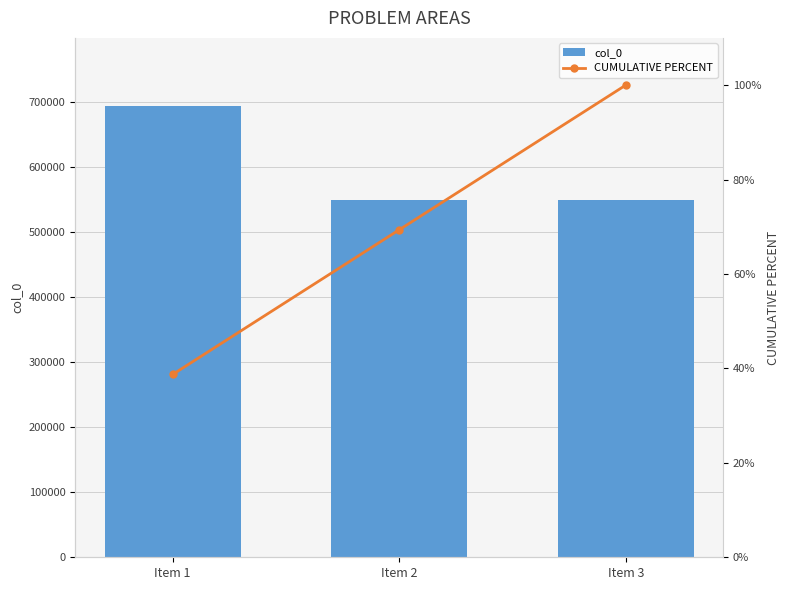

Count the number of data series in this chart.

2